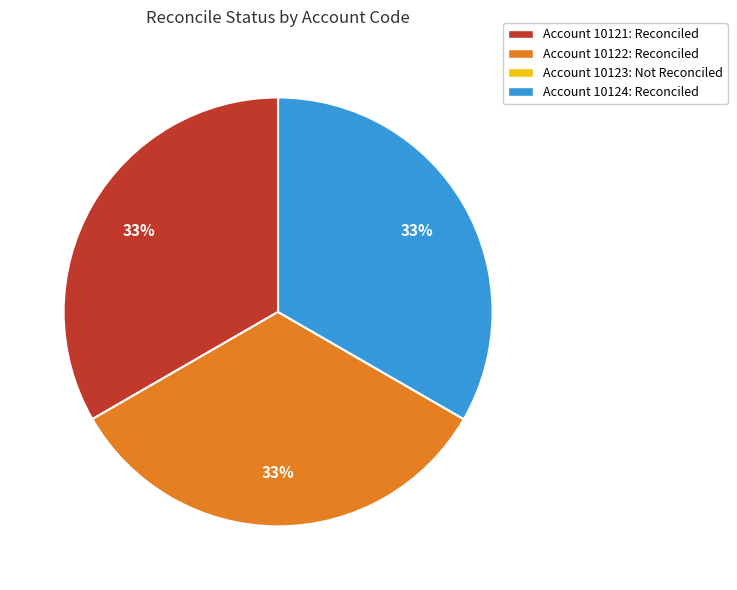

Is there a majority slice in this chart?

No